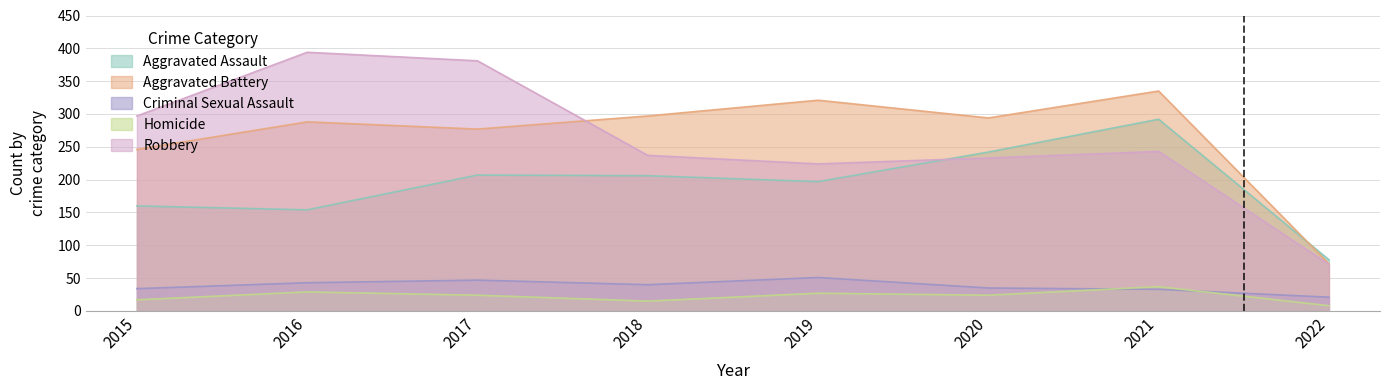

How many lines are shown in the chart?

5